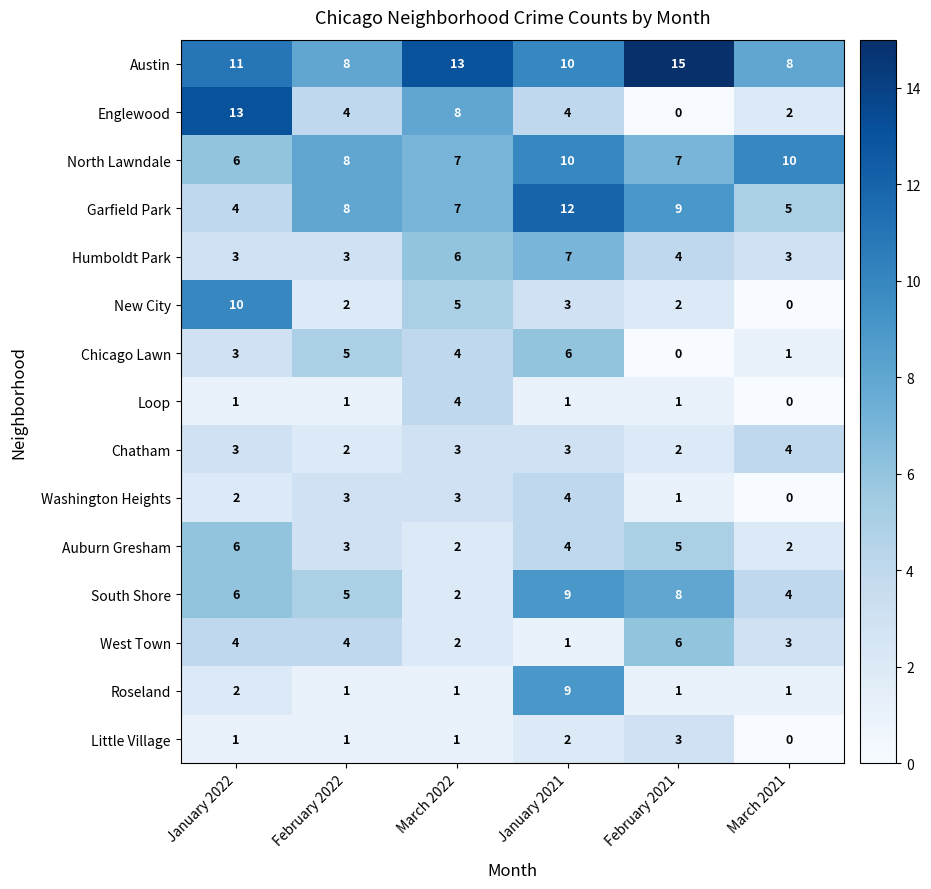

True or false: South Shore has a value of 3 at March 2022.

False